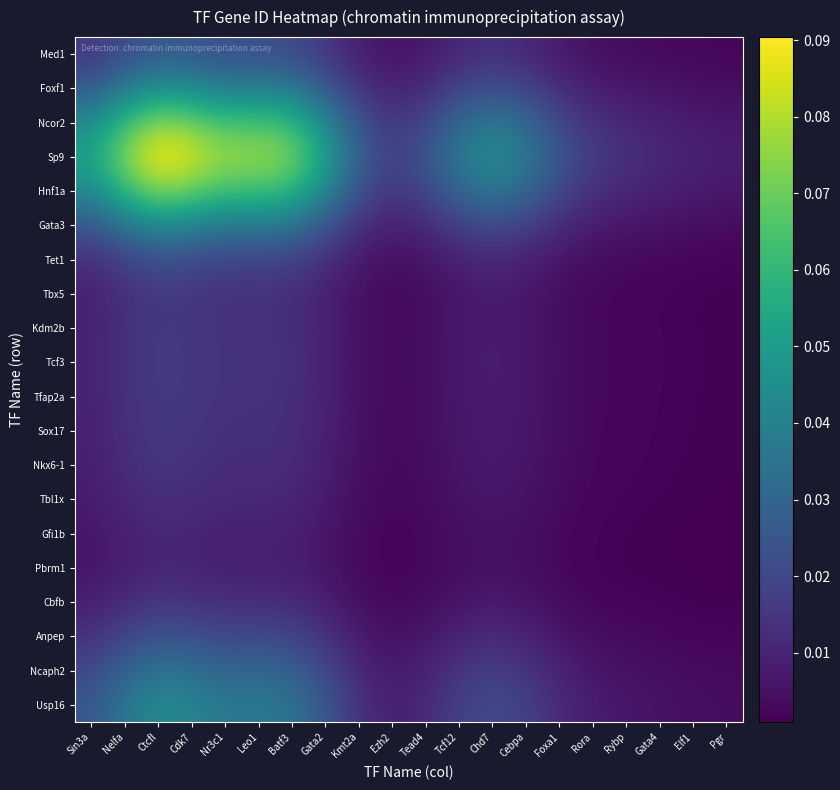

Which series has the largest total across all categories?

Sp9